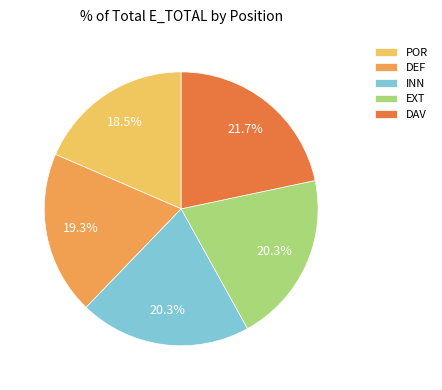

What is the largest slice in the pie chart?

DAV